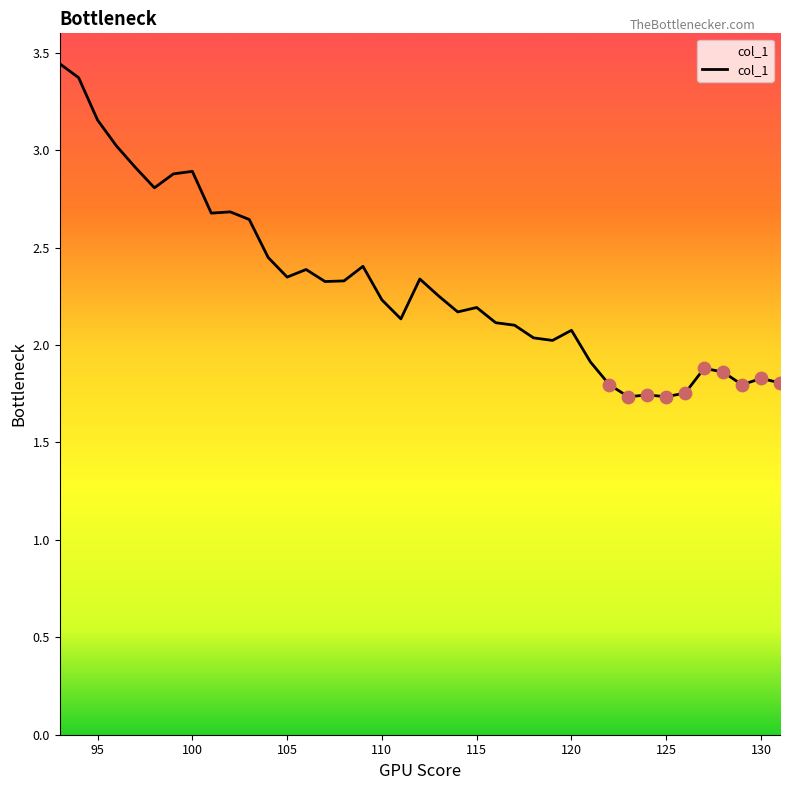

How many lines are shown in the chart?

1